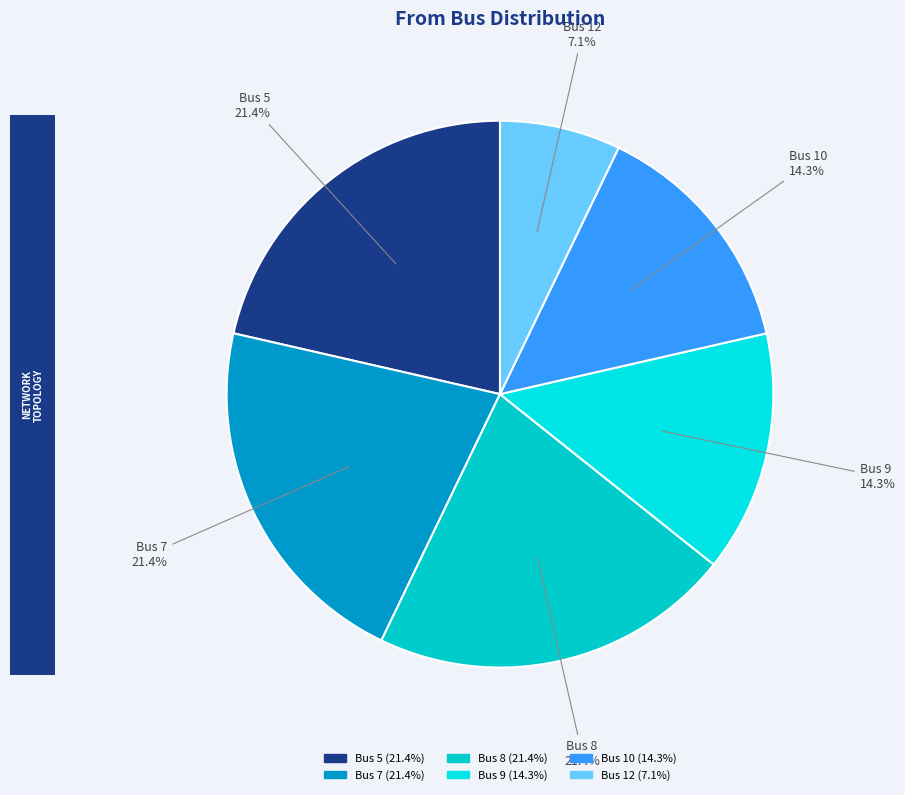

Is there a majority slice in this chart?

No